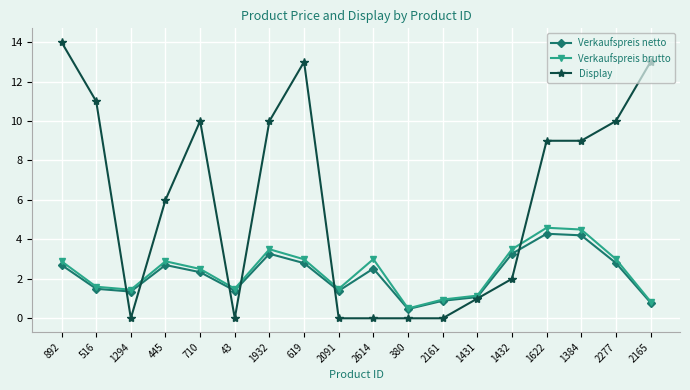

True or false: Verkaufspreis brutto has more than 2 interior local peaks.

True